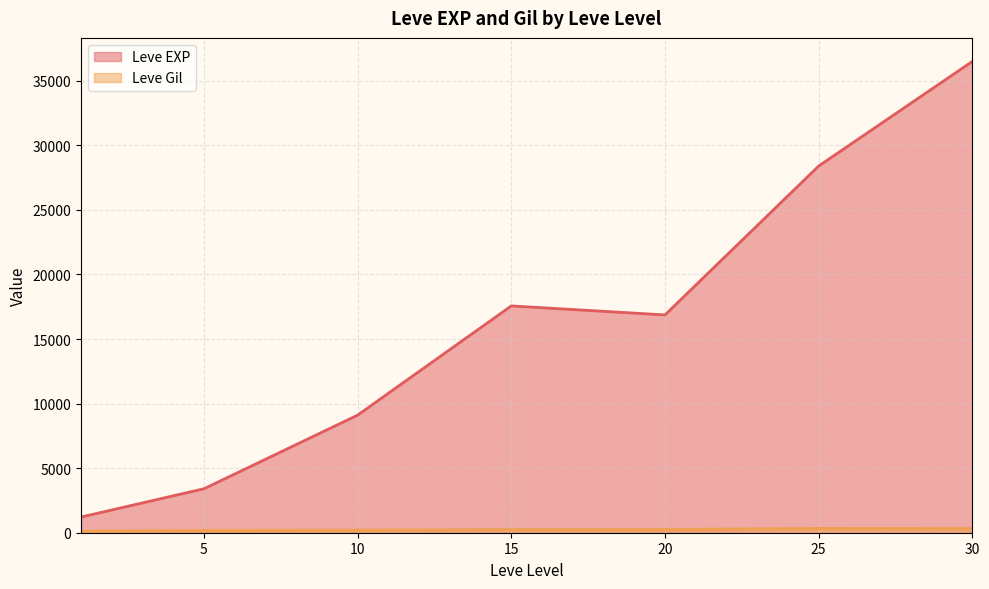

Between 5 and 15, which series saw the biggest shift?

Leve EXP